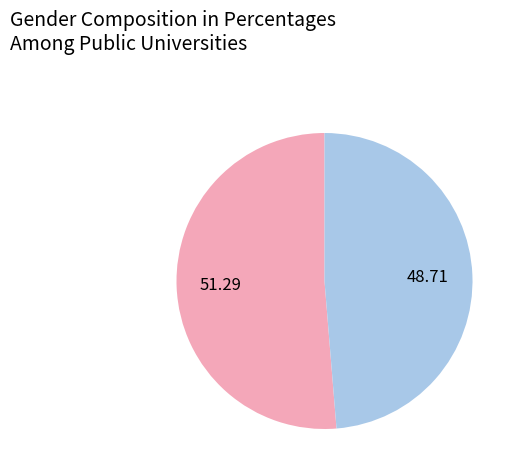

Is there a majority slice in this chart?

Yes